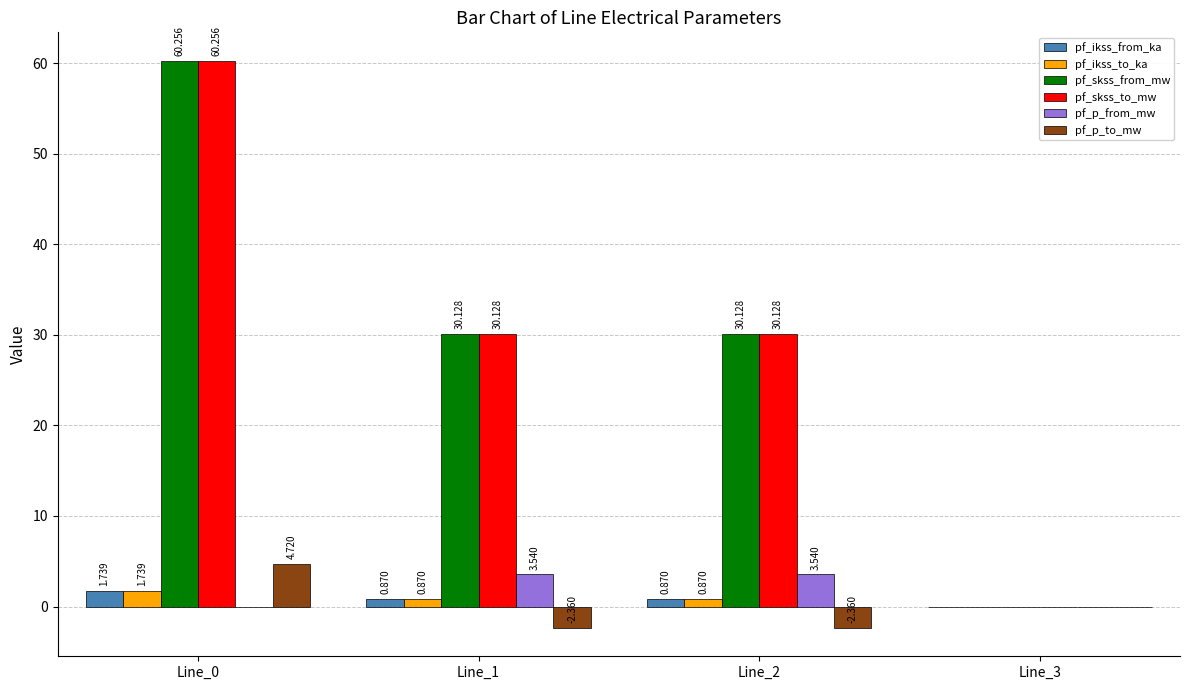

What are all the series names shown in the legend?

pf_ikss_from_ka, pf_ikss_to_ka, pf_skss_from_mw, pf_skss_to_mw, pf_p_from_mw, pf_p_to_mw